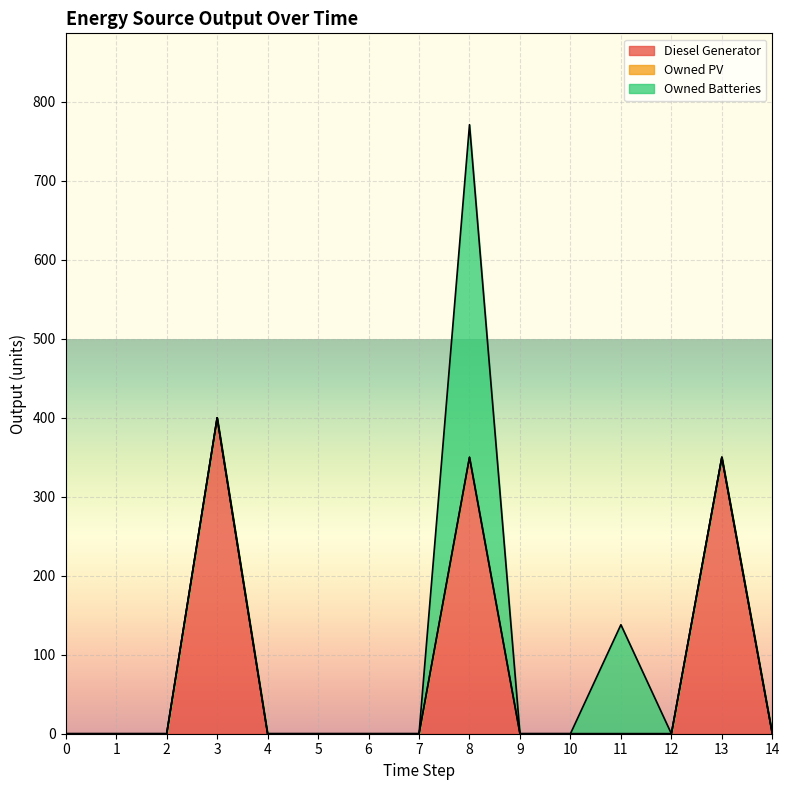

List the labels in order of Owned Batteries value, smallest first.

0, 1, 2, 3, 4, 5, 6, 7, 9, 10, 12, 13, 14, 11, 8